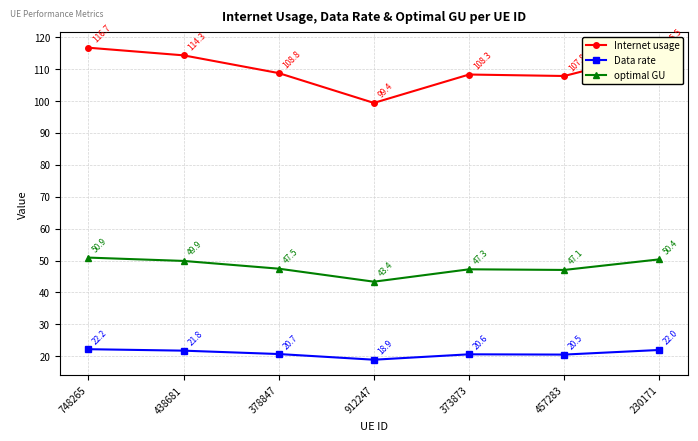

At which category is the sum across all series the highest?

748265